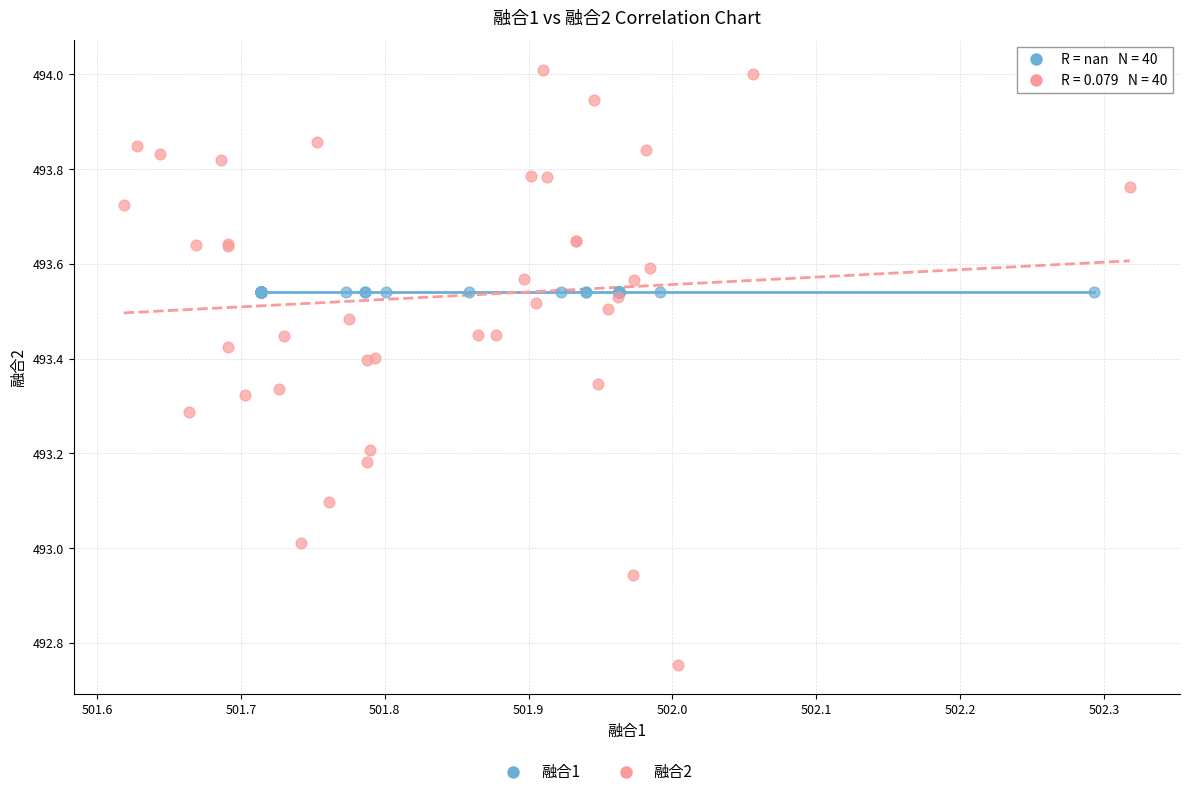

Which series reaches the maximum Y coordinate?

融合2